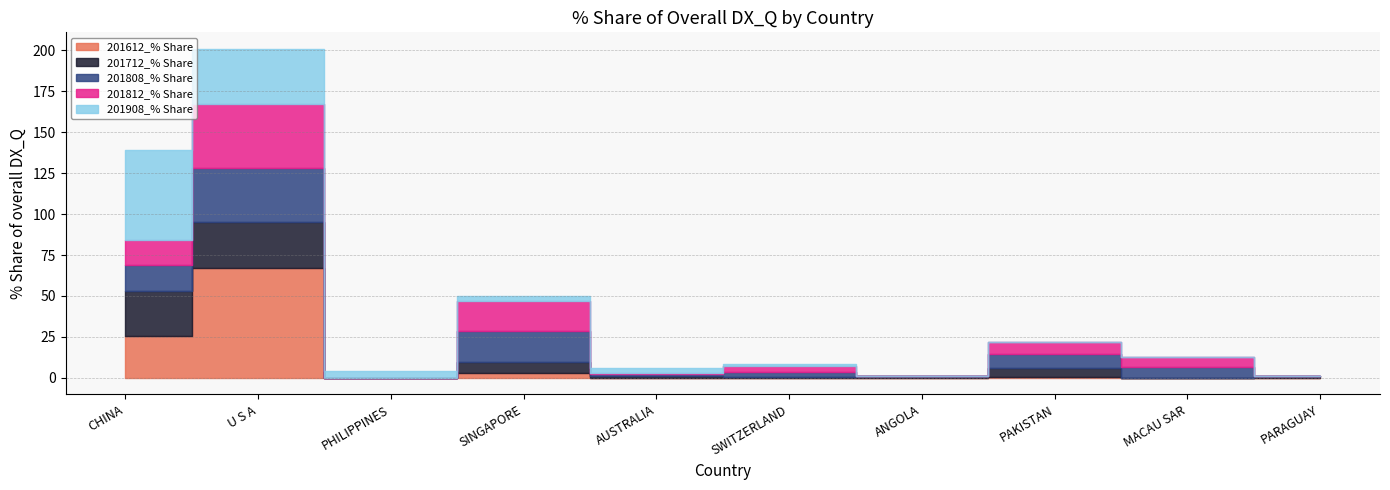

What is the label of the 4th point from the right?

ANGOLA